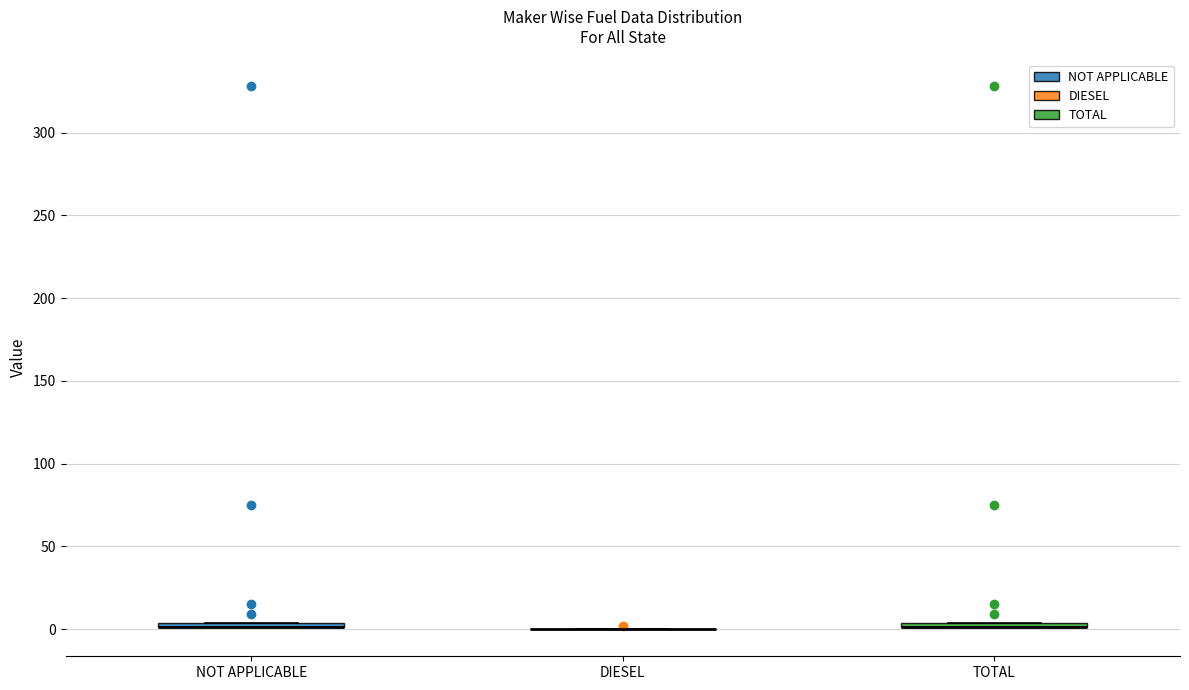

Where is the upper edge of the box for TOTAL on the y-axis? The values are not printed on the chart, so give them approximately, as read against the axis.

5